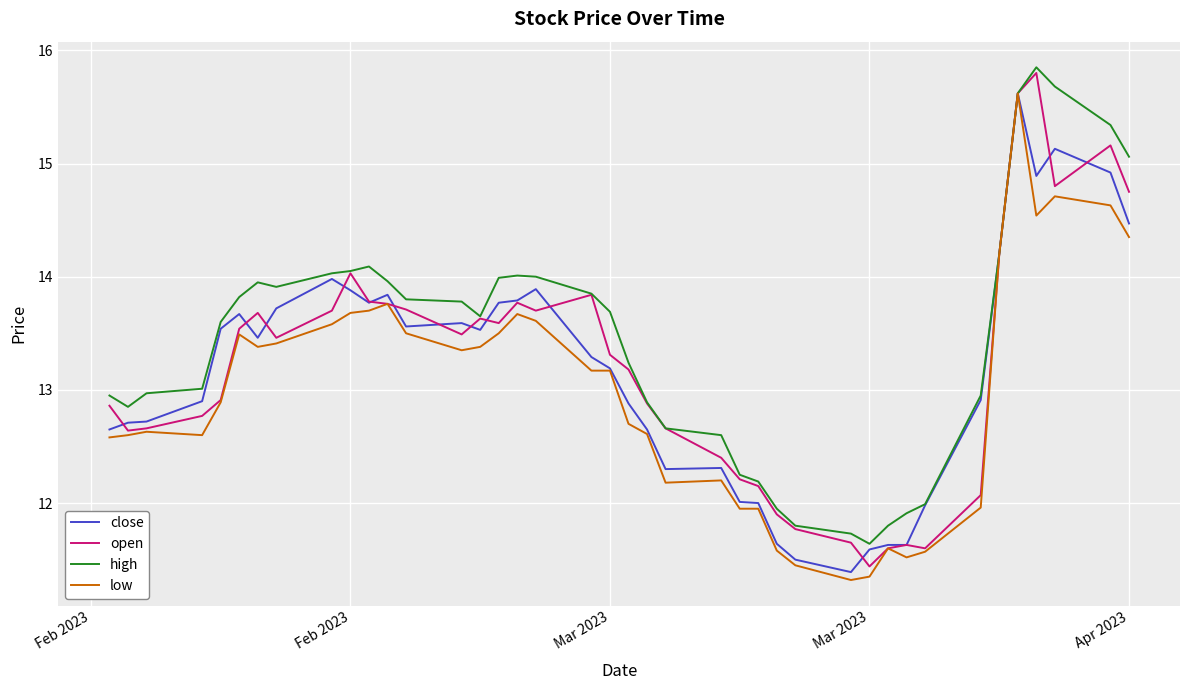

Which series has the largest total across all categories?

high